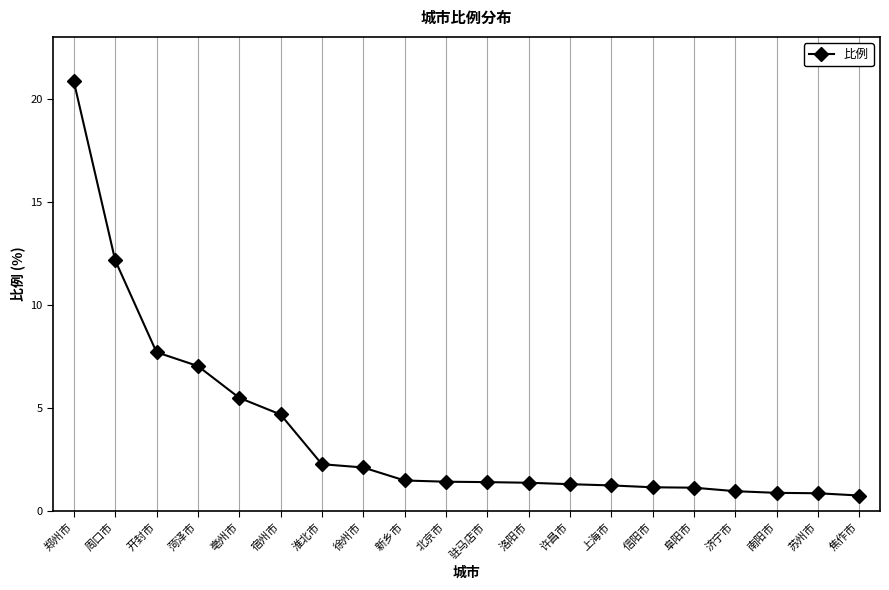

What is the difference between the second highest and second lowest values?

11.3